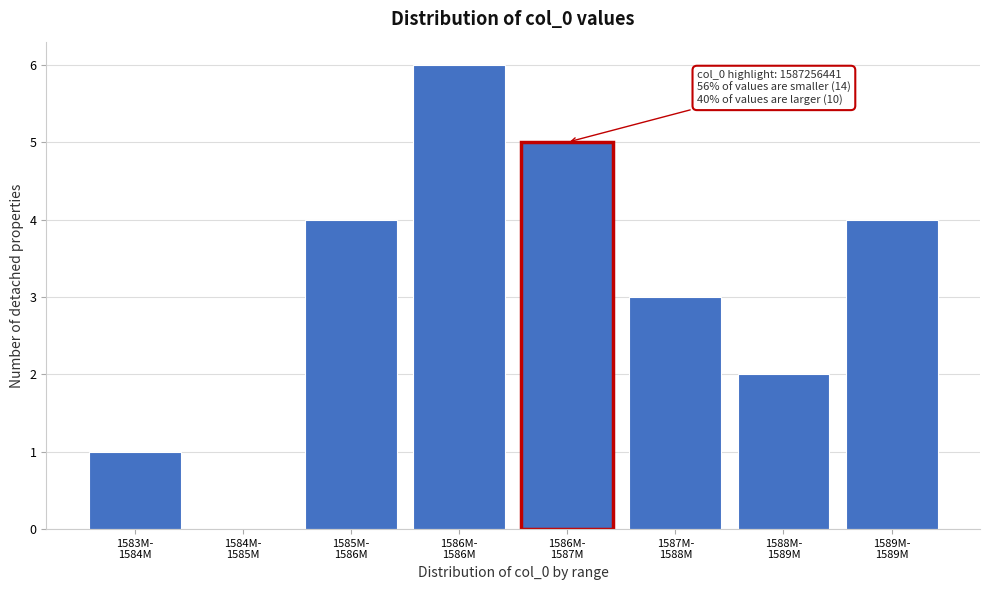

What is the maximum value shown in the chart?

6